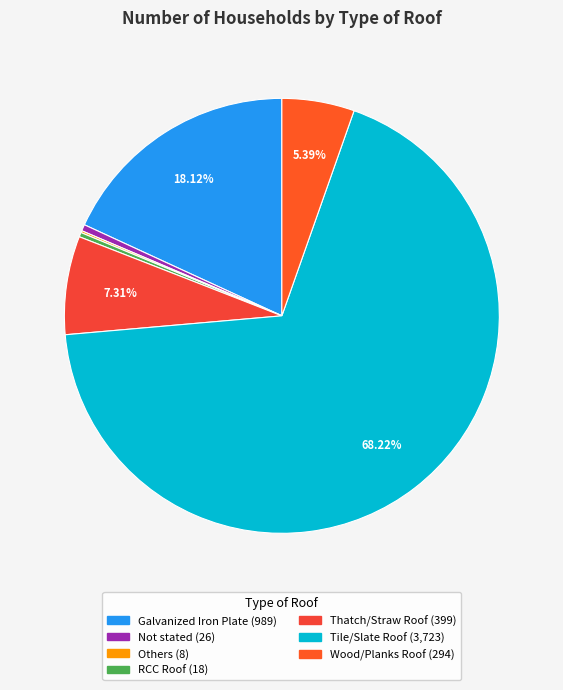

What is the smallest slice in the pie chart?

Others